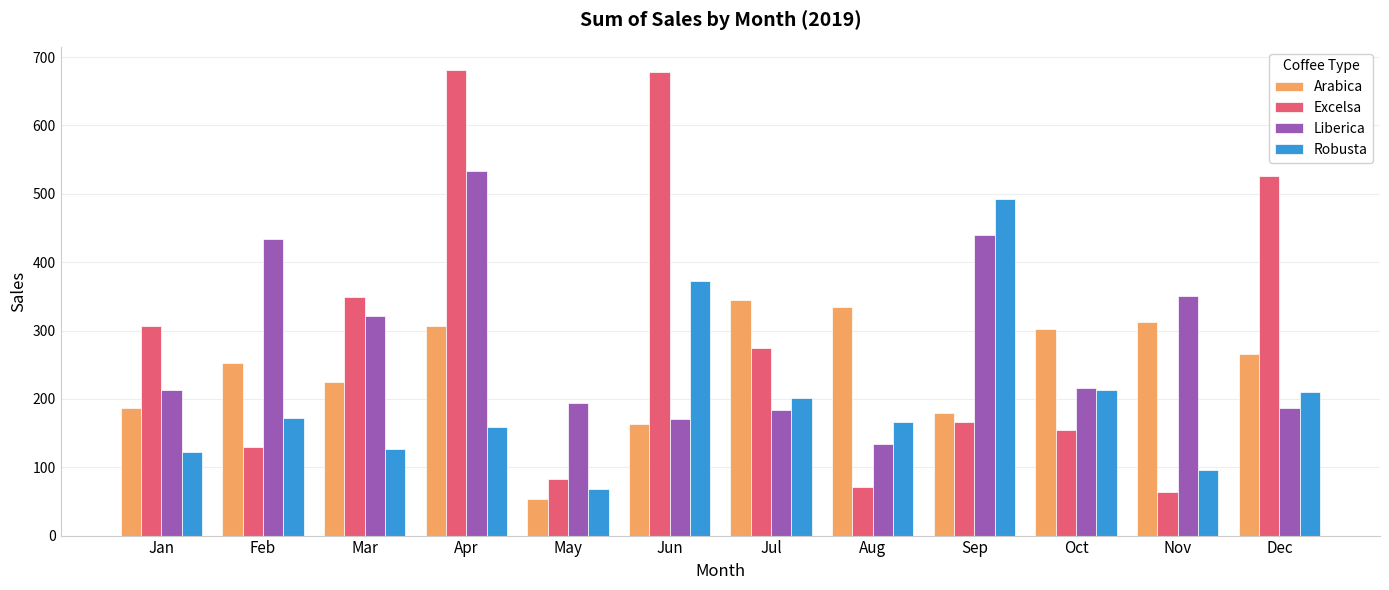

Is it true that Liberica equals 74.6 at Jun?

False